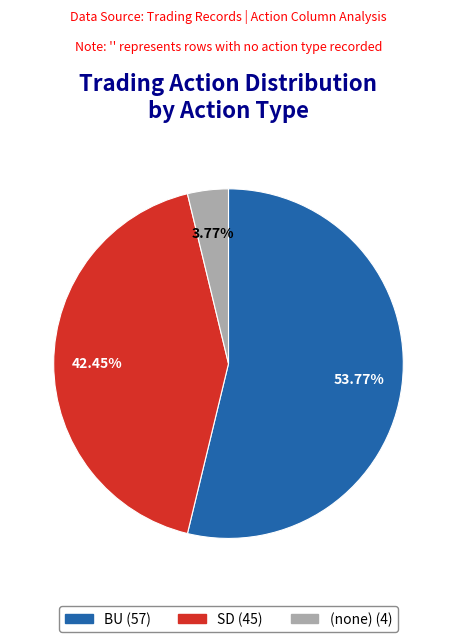

Is there any slice that represents more than half of the pie?

Yes